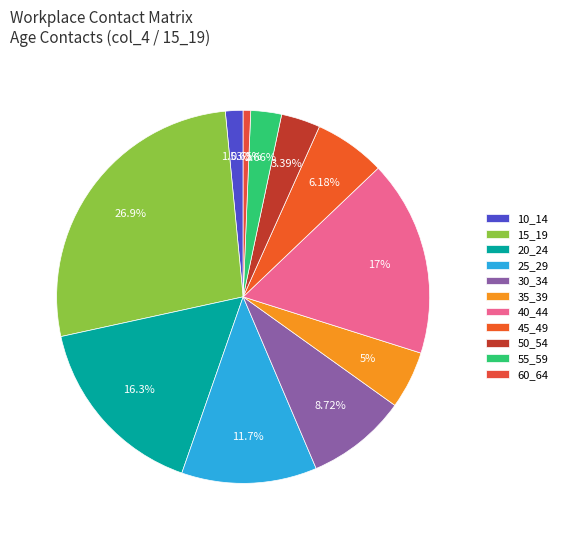

Is the sum of 20_24 and 50_54 greater than half?

No